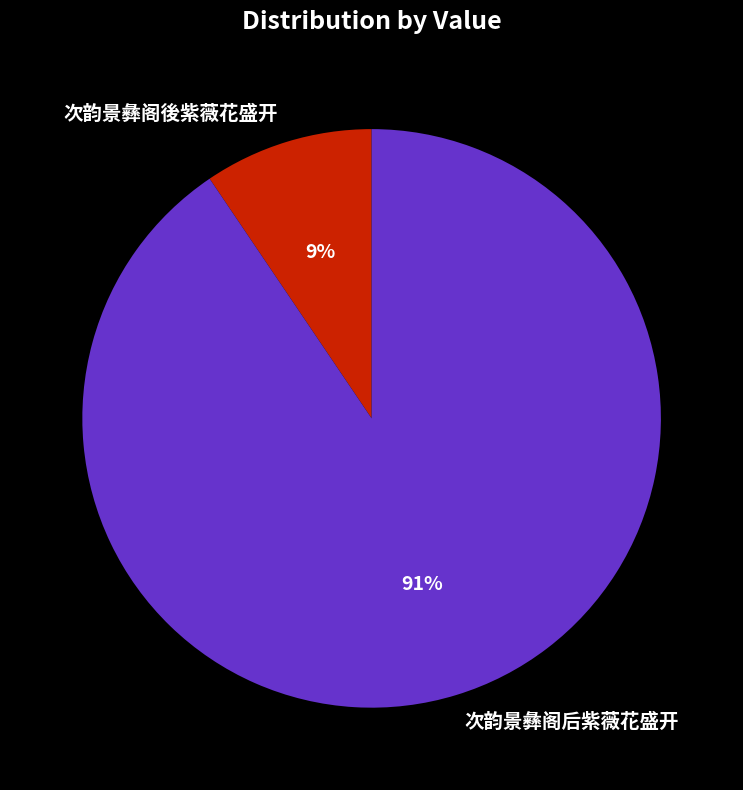

Rank the categories by value from highest to lowest.

次韵景彝阁后紫薇花盛开, 次韵景彝阁後紫薇花盛开